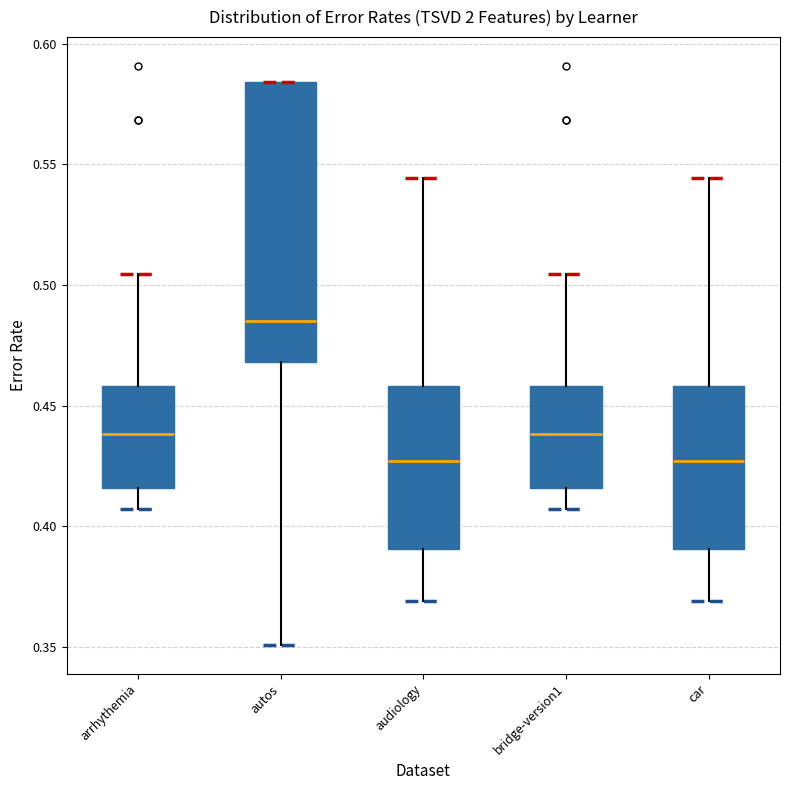

Which box has the highest median line?

autos